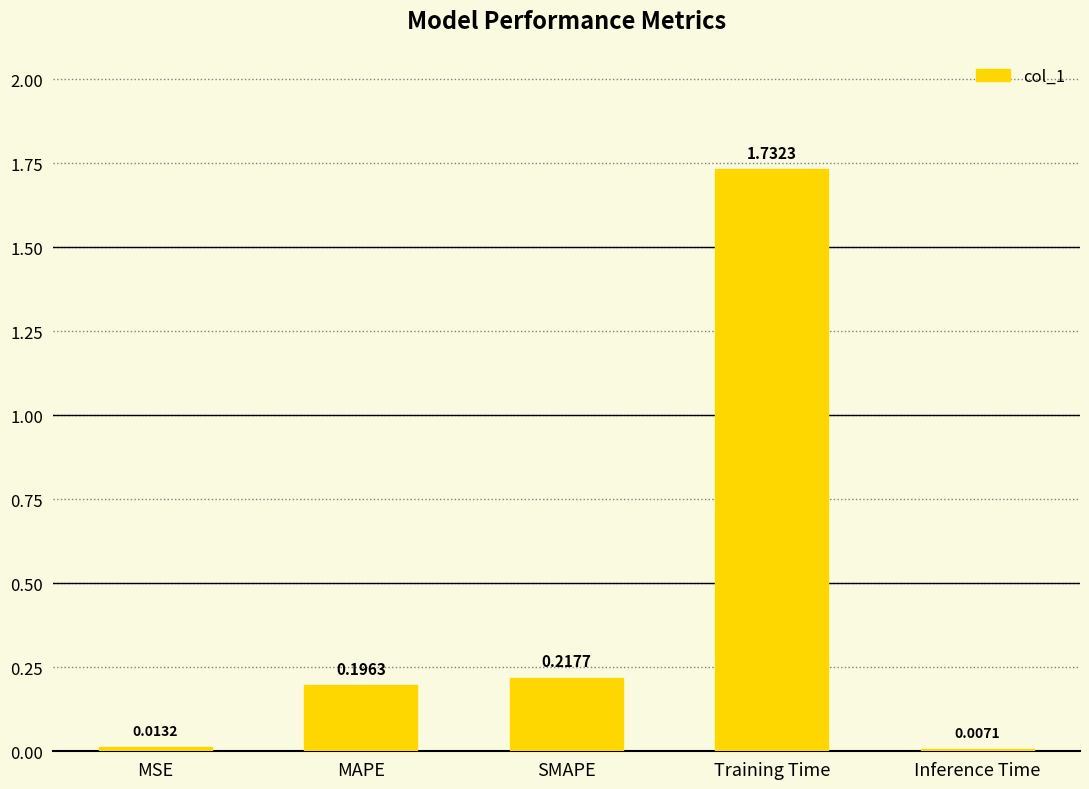

What is the change in value from SMAPE to Training Time?

+1.5